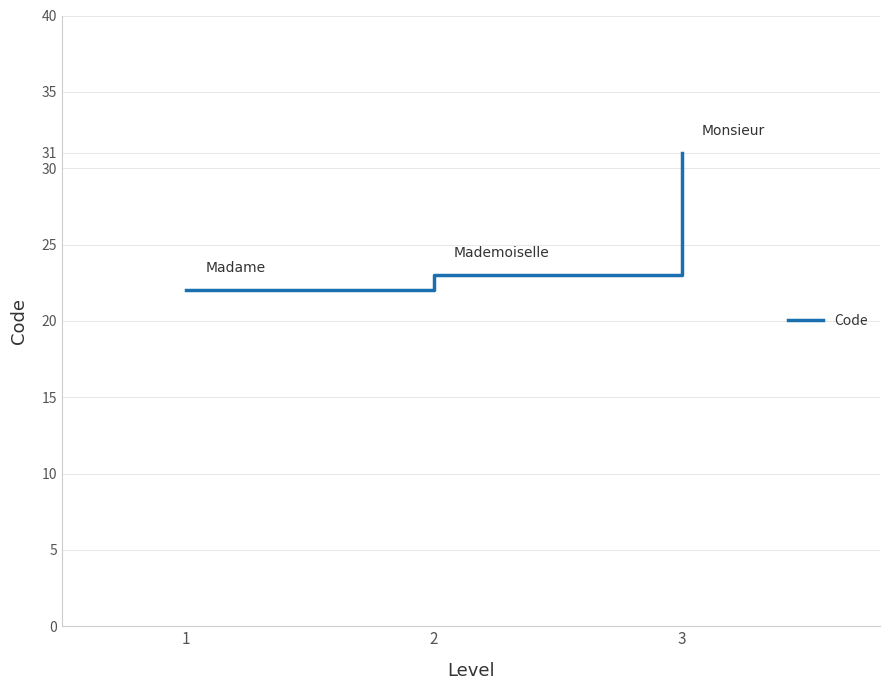

At which category does the chart reach its minimum across all series?

1